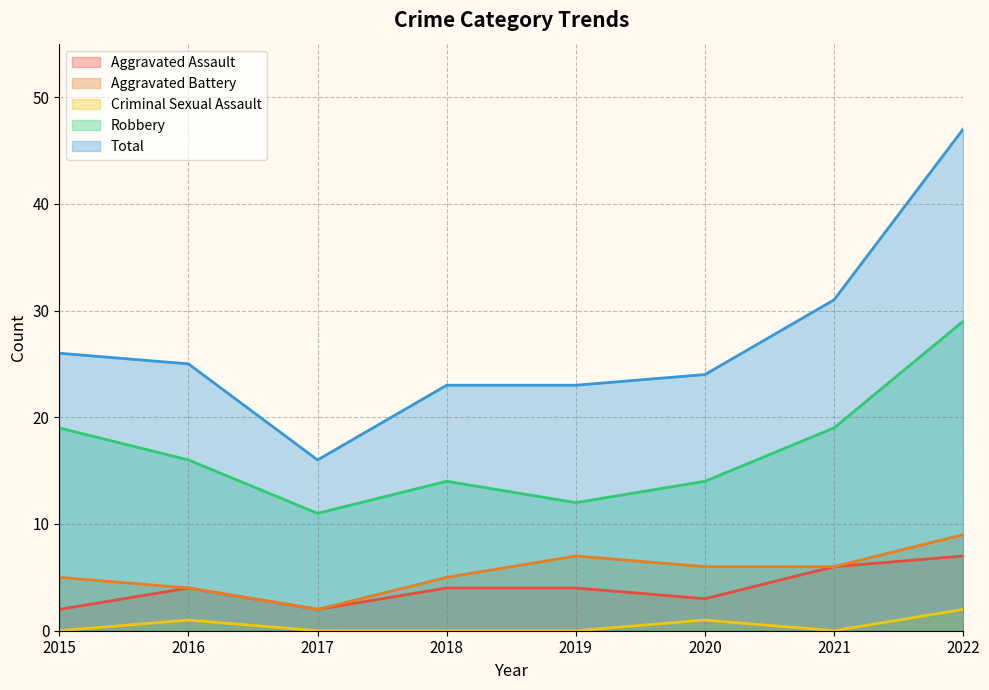

Where is the first local maximum for Robbery?

2018